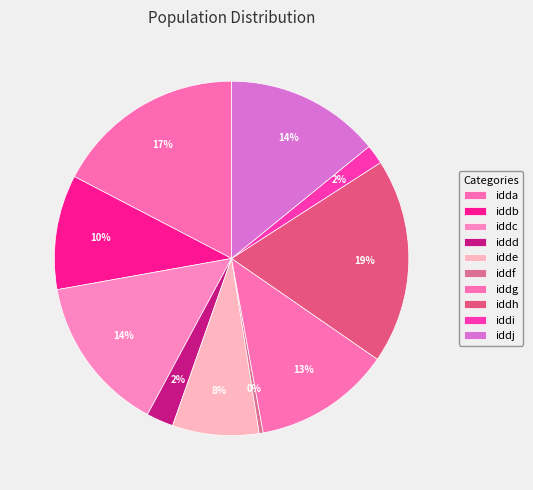

Rank the categories by value from highest to lowest.

iddh, idda, iddc, iddj, iddg, iddb, idde, iddd, iddi, iddf